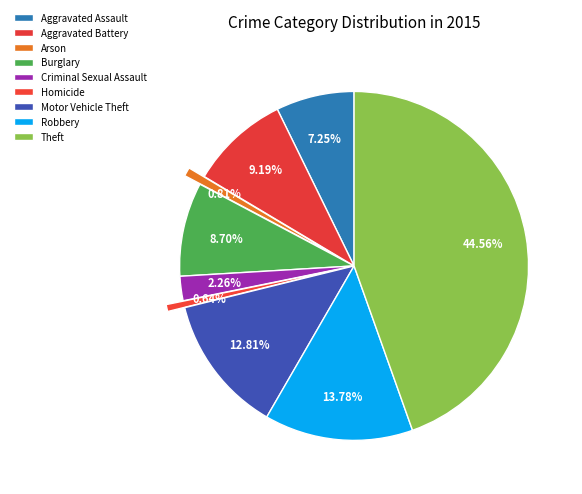

How many slices are in this pie chart?

9